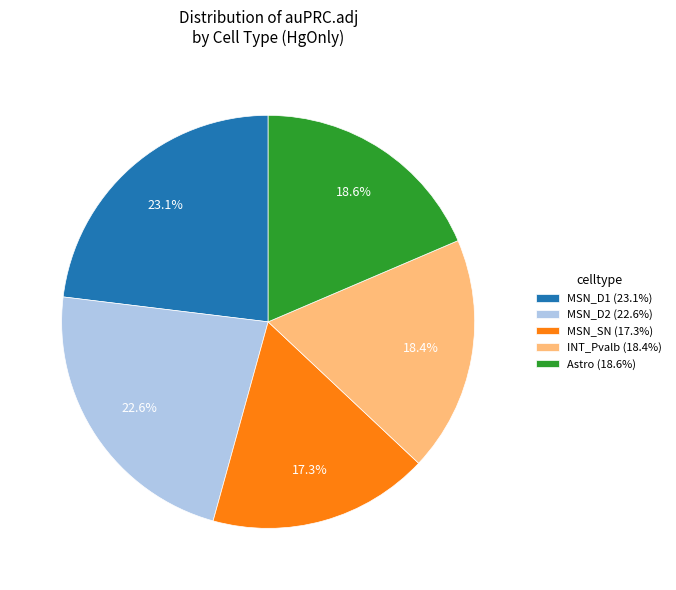

Is MSN_D2 (22.6%) the majority of the pie?

No